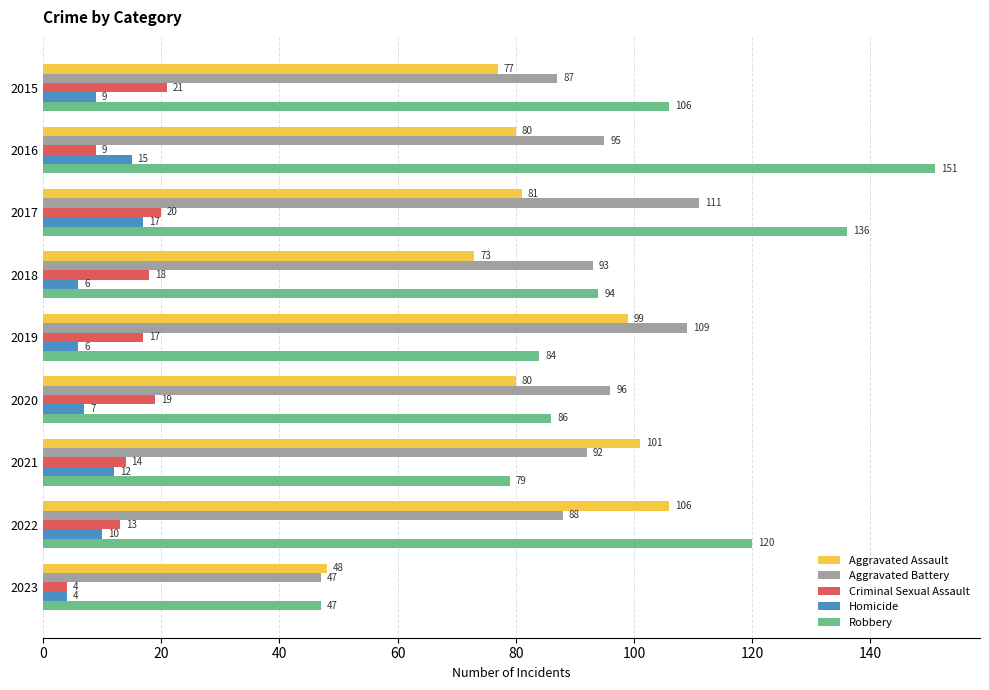

Is the value of Robbery at 2017 greater than the value of Aggravated Battery at 2018?

Yes